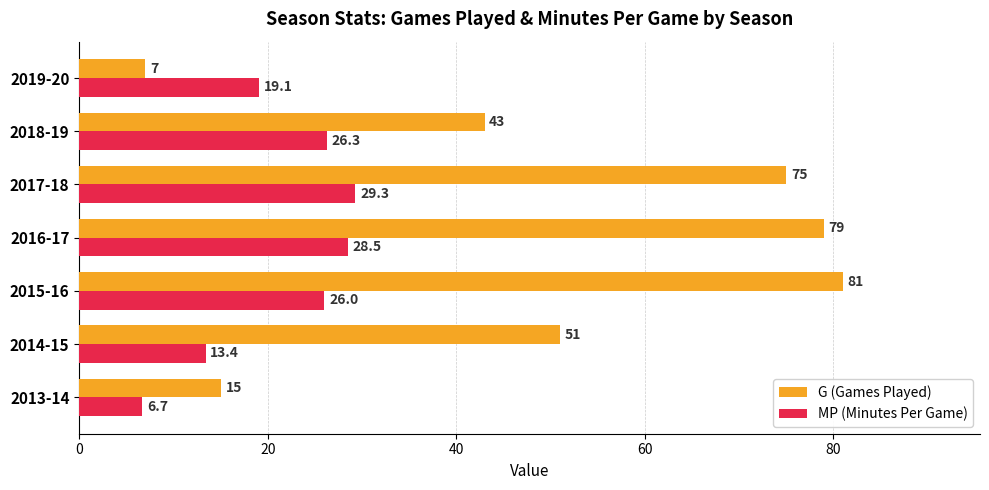

The value of G (Games Played) at 2017-18 is 105.8. True or false?

False